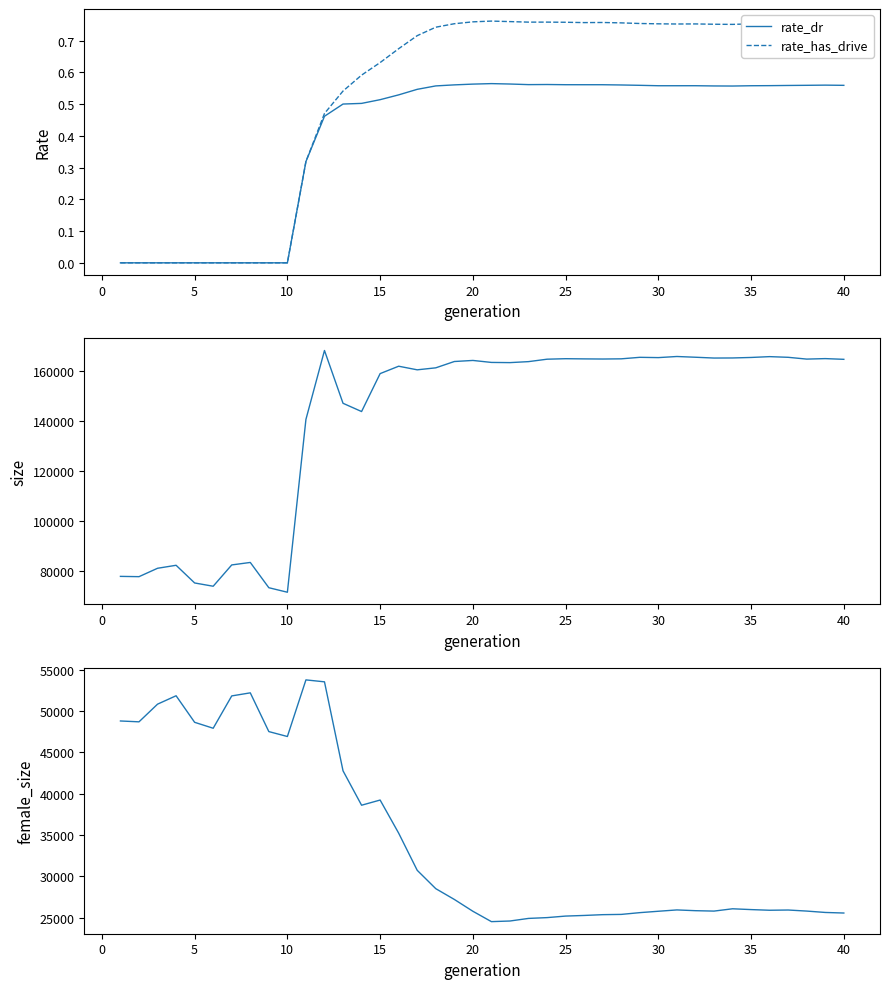

The rate_dr series shows 1.0 at 40. True or false?

False